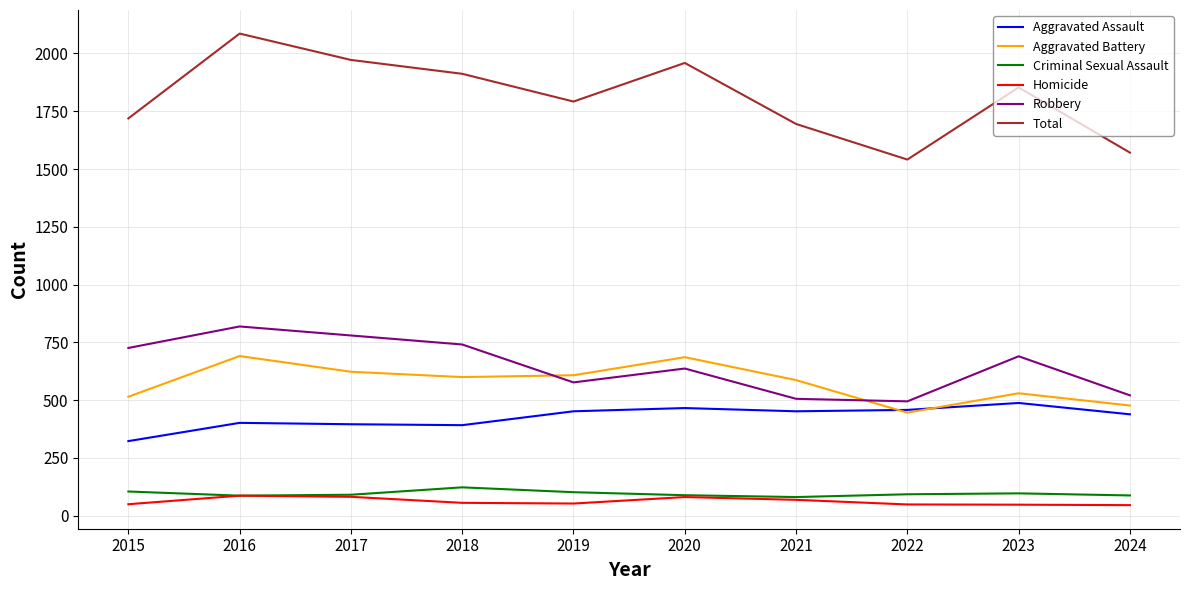

True or false: Criminal Sexual Assault has a value of 93 at 2022.

True